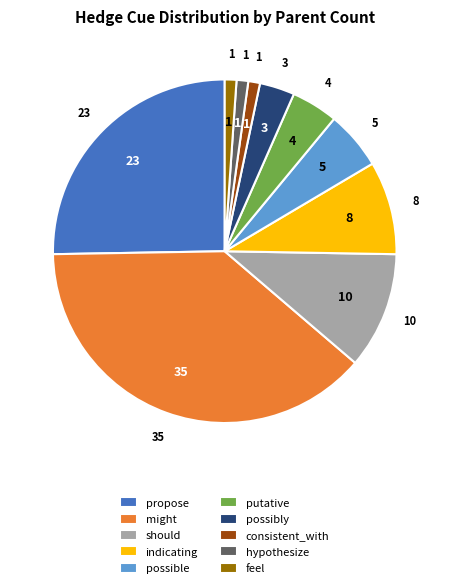

Count the number of slices in the pie.

10